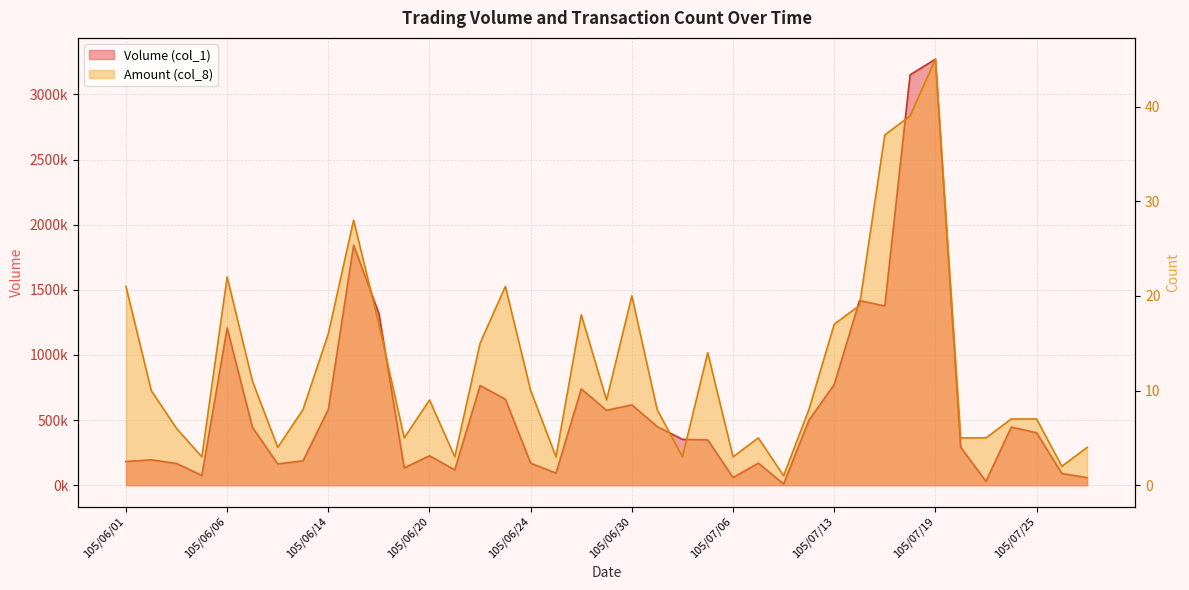

Which has a higher value, 105/06/17 or 105/07/11?

105/06/17